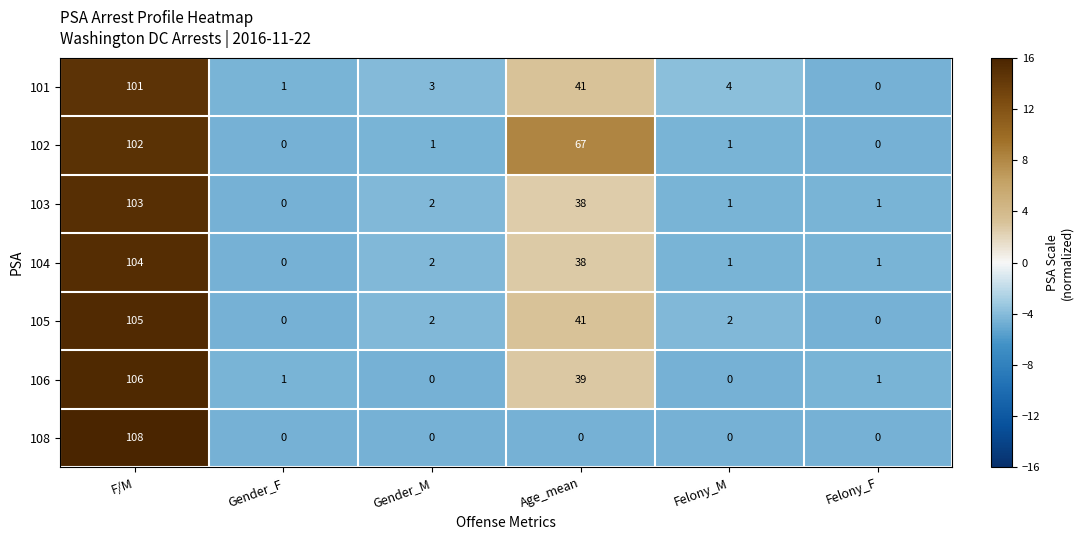

The 102 series shows 67 at Age_mean. True or false?

True